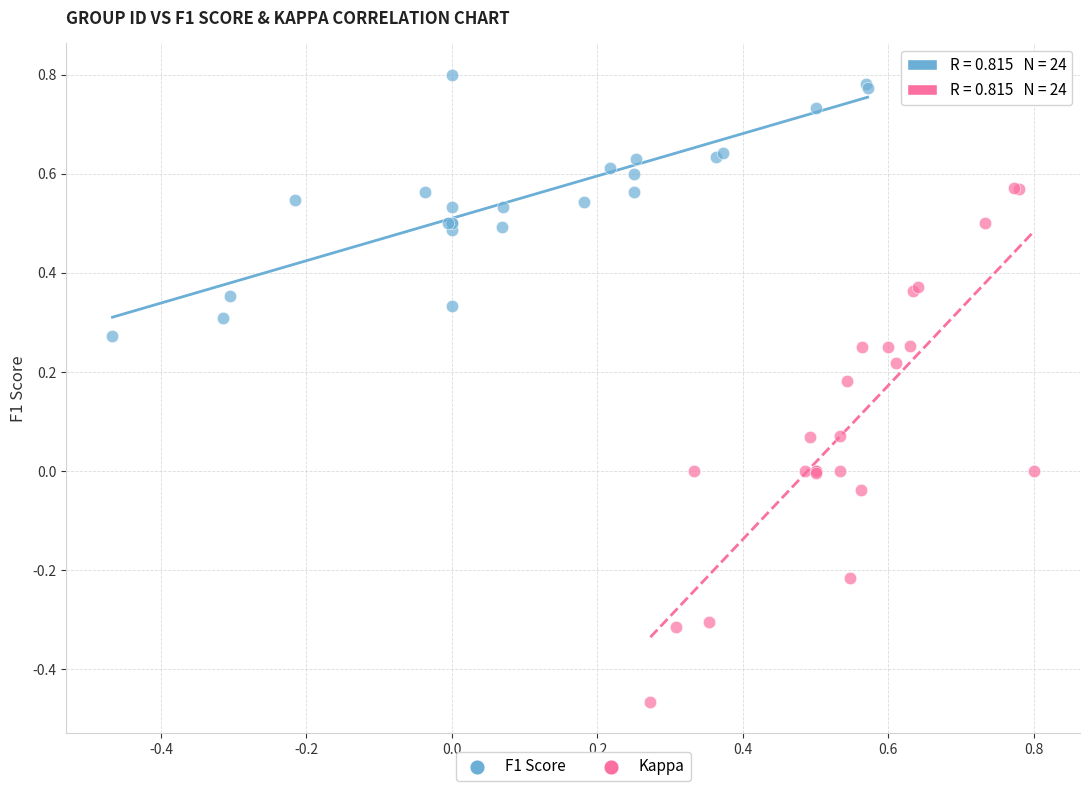

Which series has the largest Y range (max minus min)?

Kappa